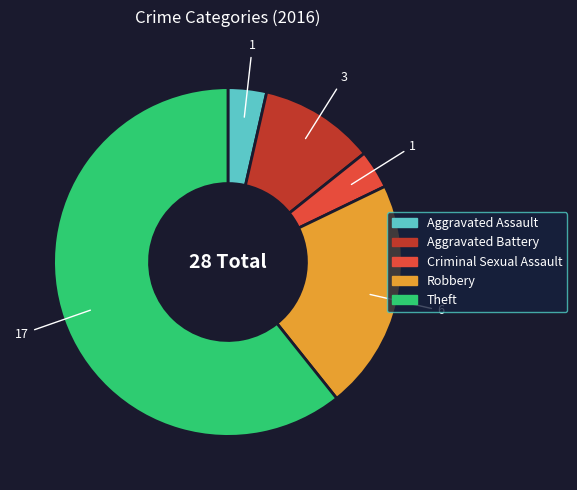

Combined, do Criminal Sexual Assault and Robbery account for over 50%?

No